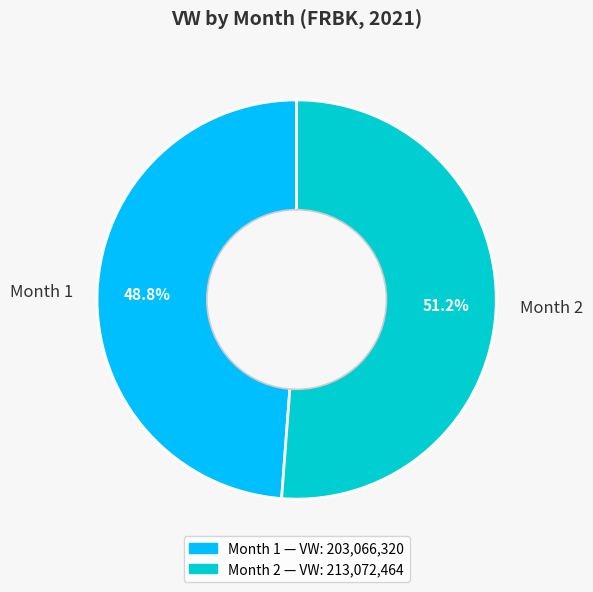

Rank the categories by value from lowest to highest.

Month 1, Month 2